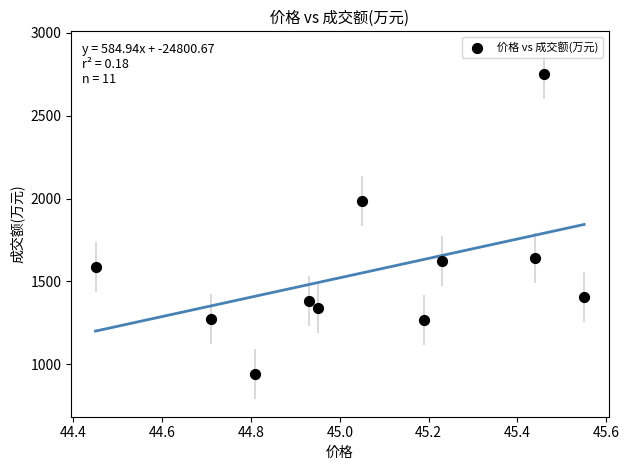

What Y value in the scatter plot is closest to 1846?

1985